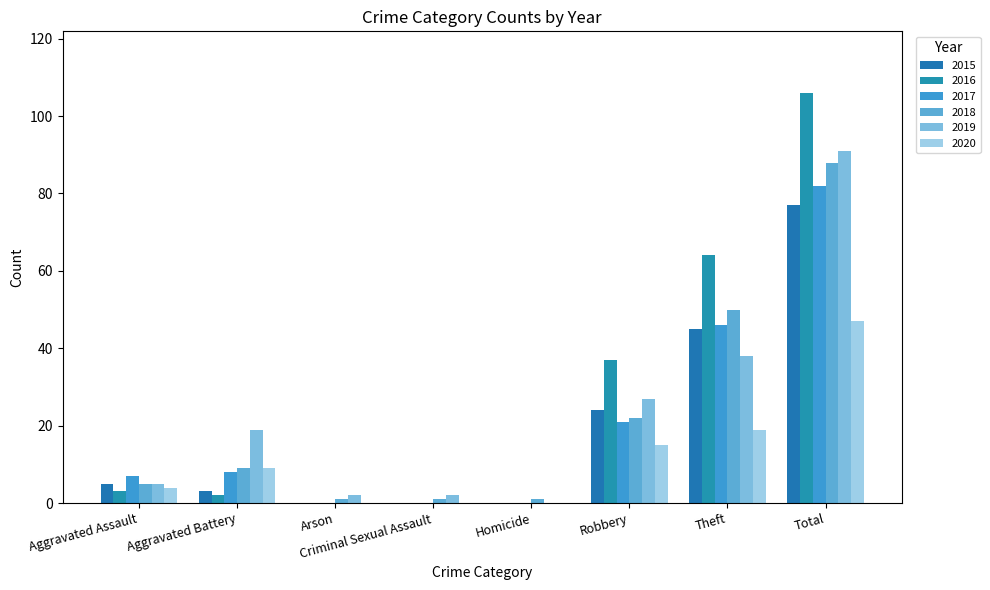

Is the value of 2017 at Theft greater than the value of 2015 at Criminal Sexual Assault?

Yes